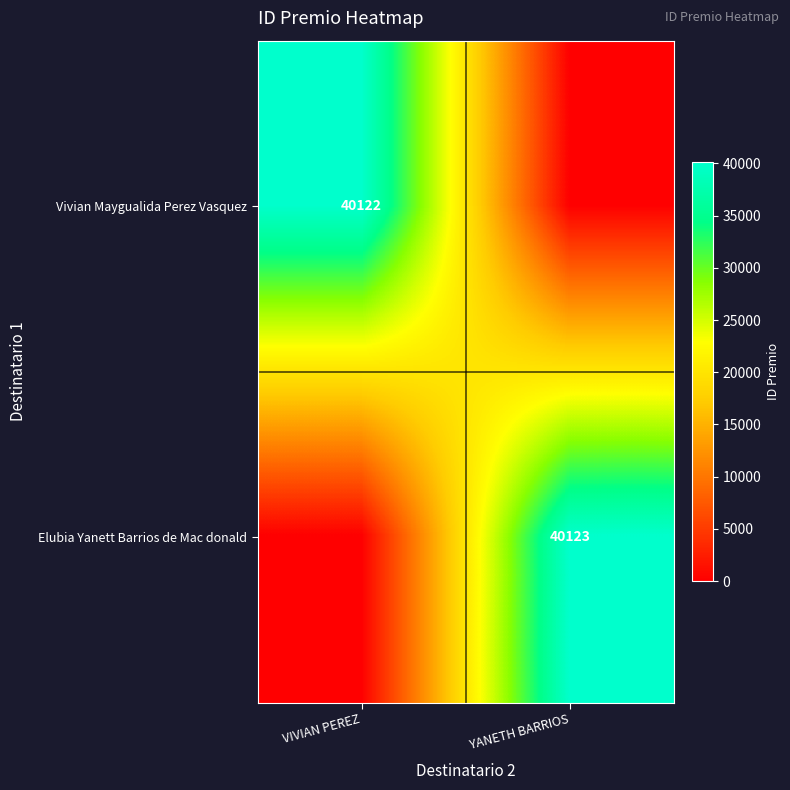

The Elubia Yanett Barrios de Mac donald series shows 66573 at YANETH BARRIOS. True or false?

False